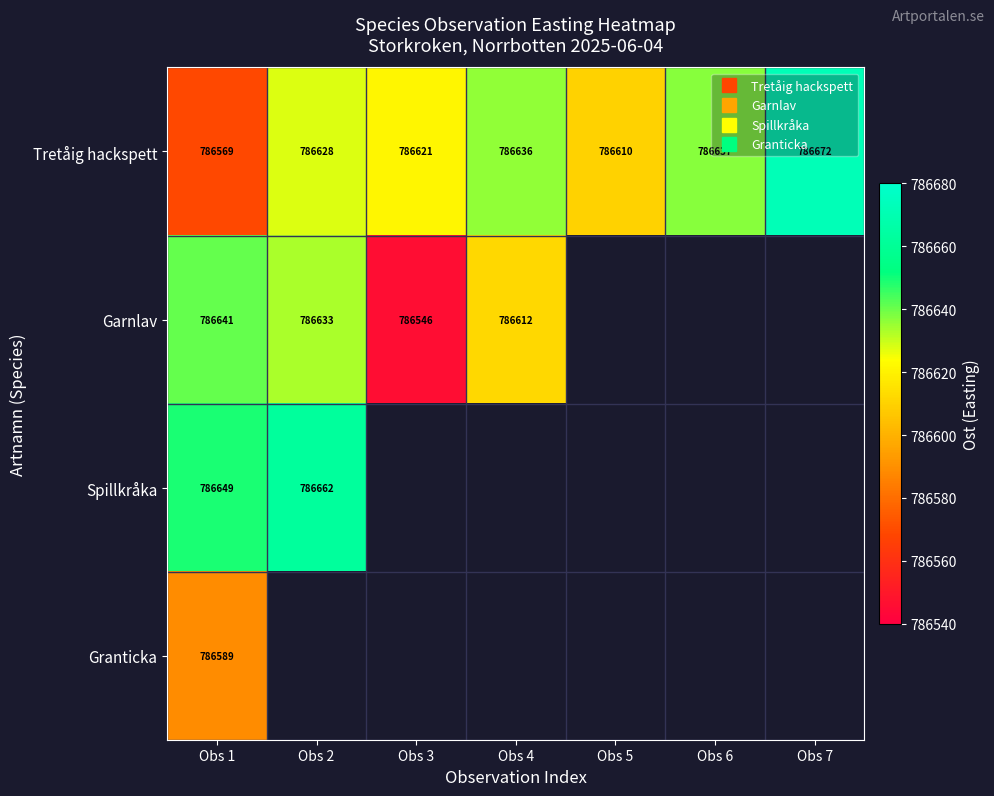

Is the value of Granticka at Obs 3 greater than the value of Garnlav at Obs 1?

No